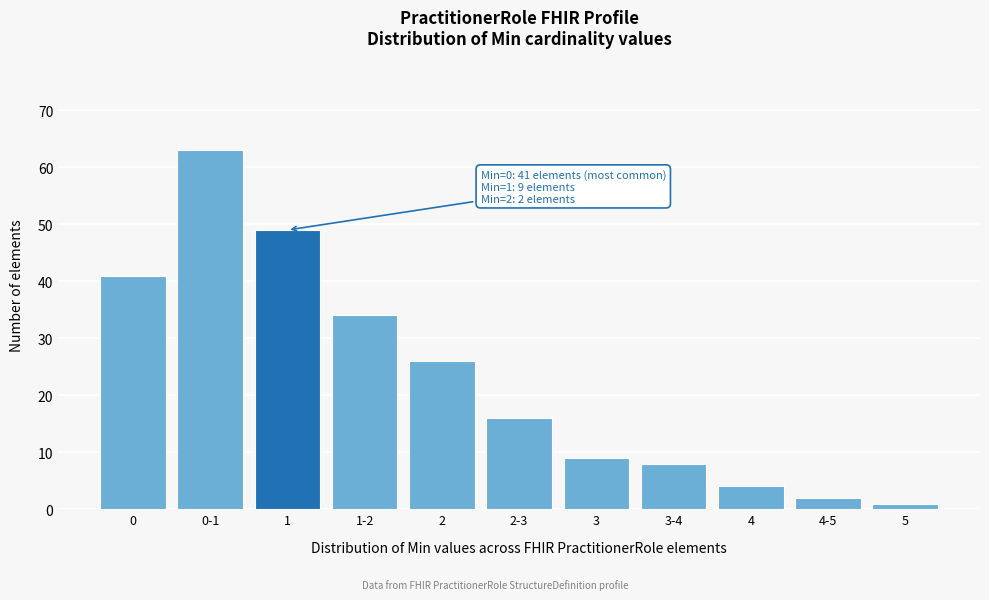

Reading right to left, extract all data points from this chart.

1	2	4	8	9	16	26	34	49	63	41